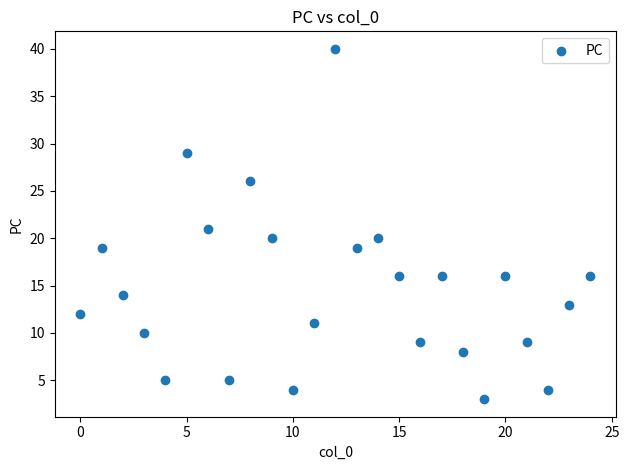

What is the range of Y values (max minus min)?

37